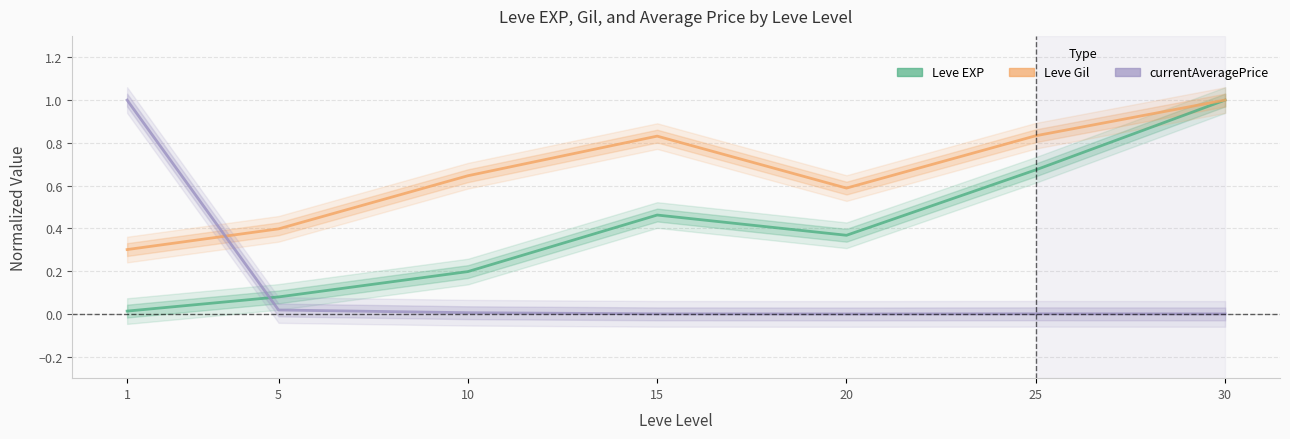

At which category does Leve Gil reach its first local valley?

20